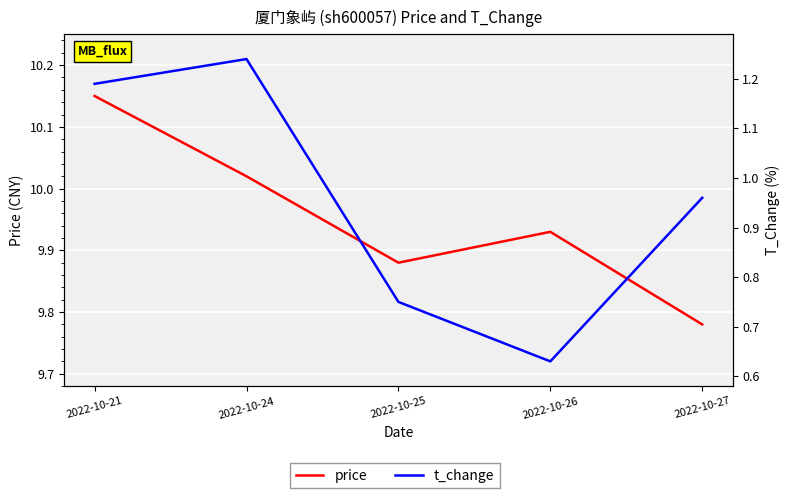

What is the spread (max minus min) of values at 2022-10-21?

9.0